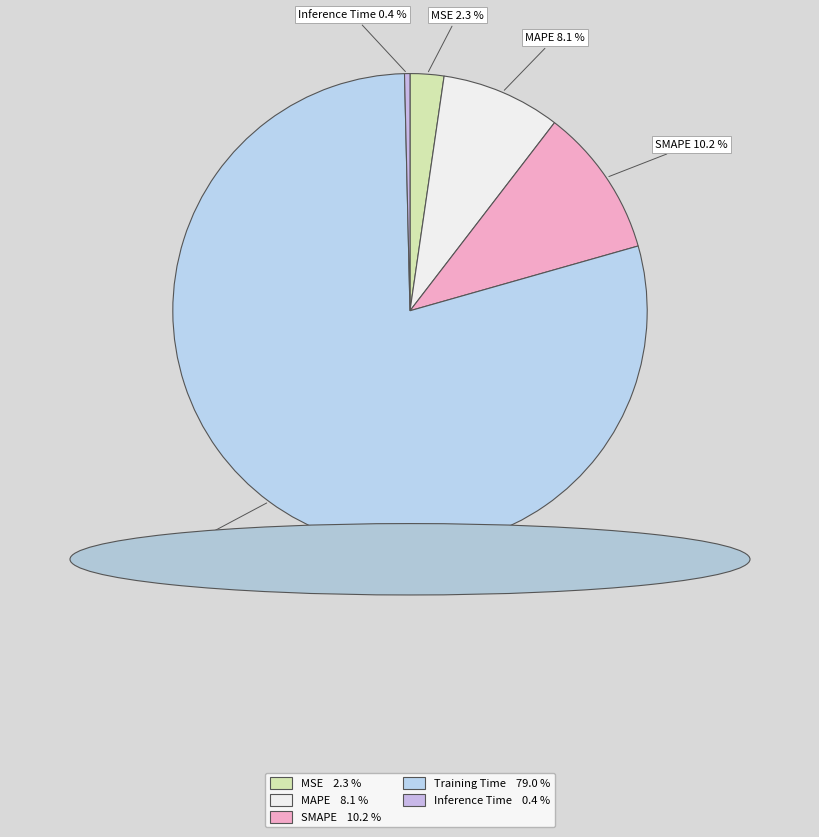

Which slice is the largest?

Training Time